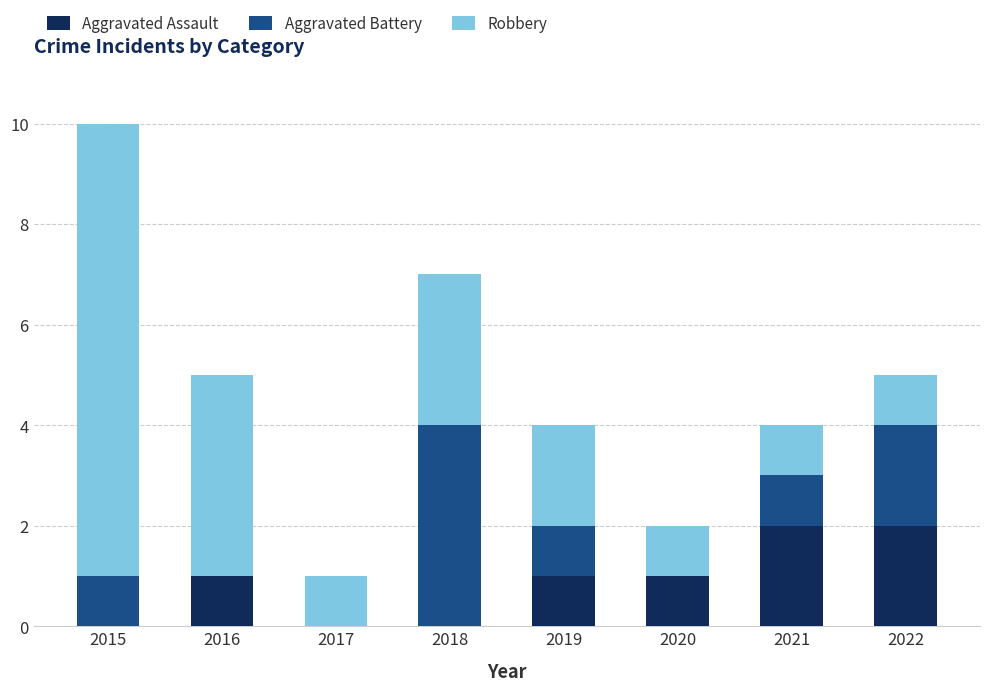

How many data points does each series have?

8